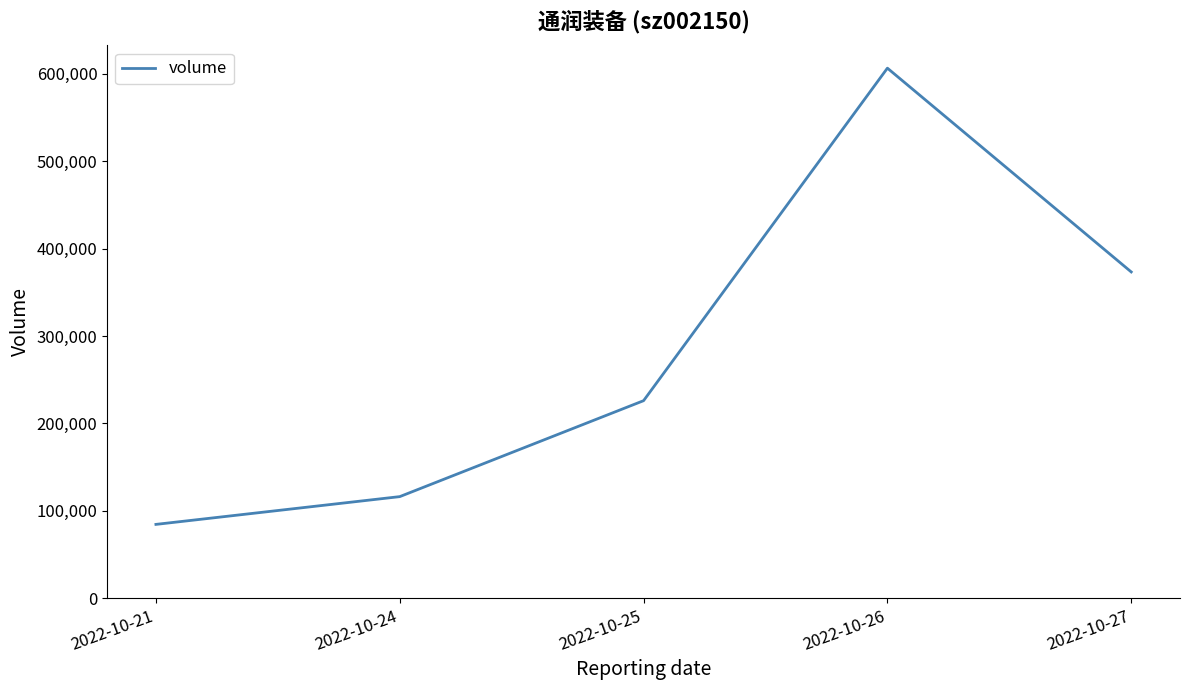

What is the greatest value displayed?

606348